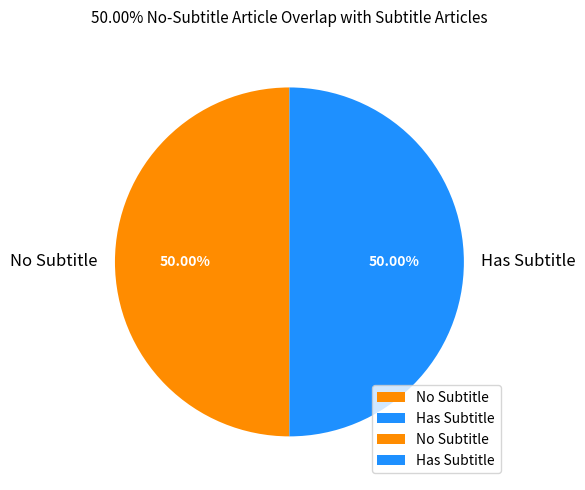

Combined, do No Subtitle and Has Subtitle account for over 50%?

Yes